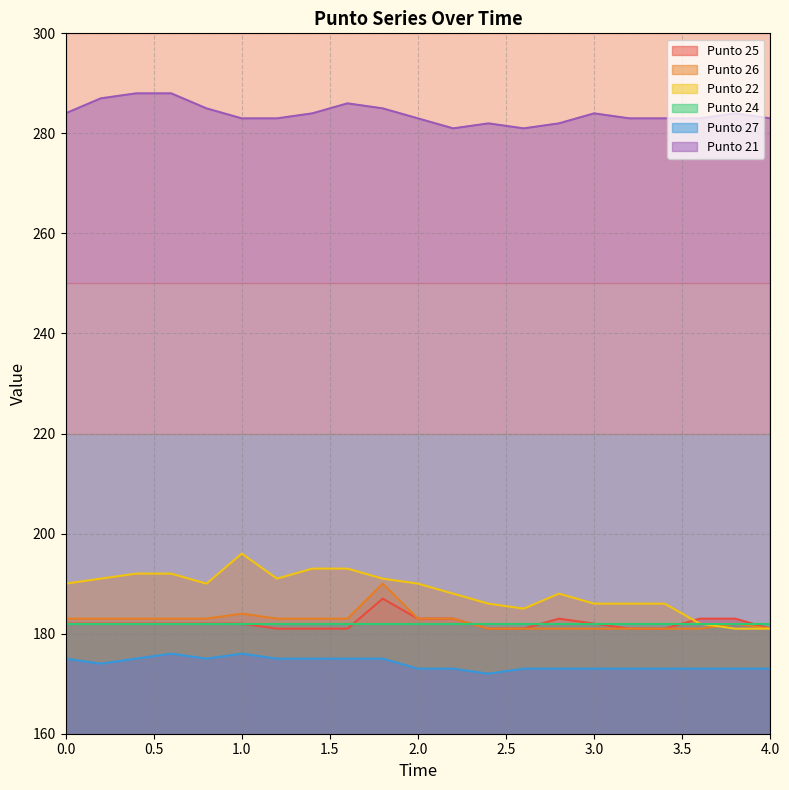

What is the label of the 15th point from the right?

1.2